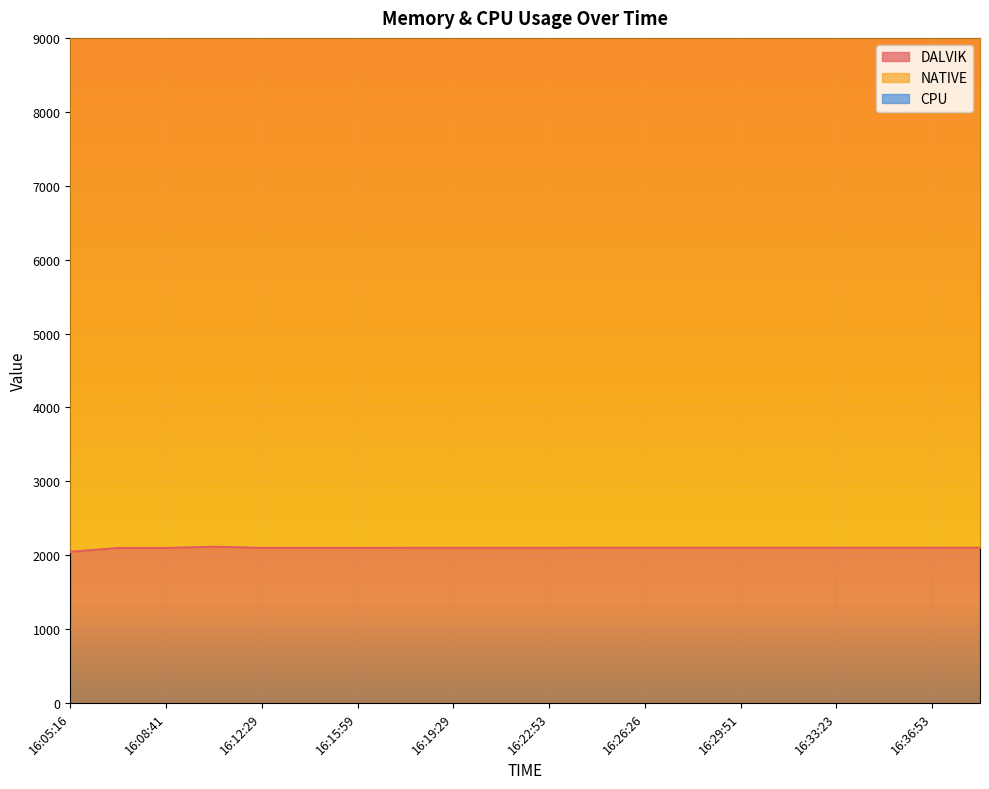

How many lines are shown in the chart?

3